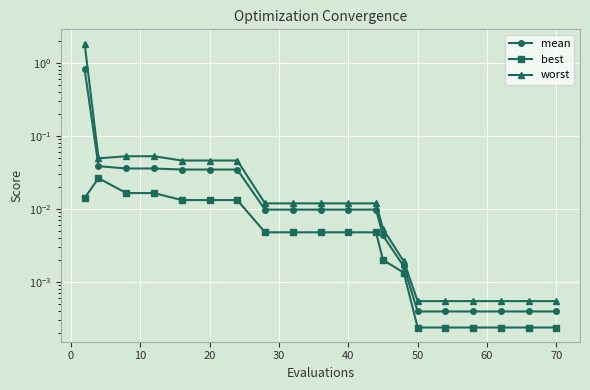

List the series in order of their peak value, lowest first.

best, mean, worst